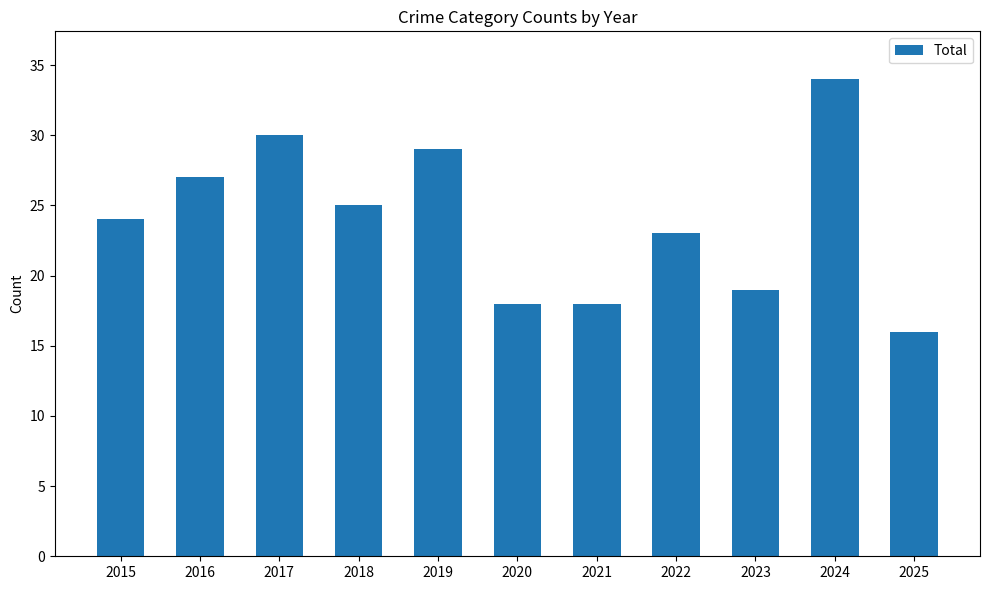

Where is the data nearest to the value 25?

2018